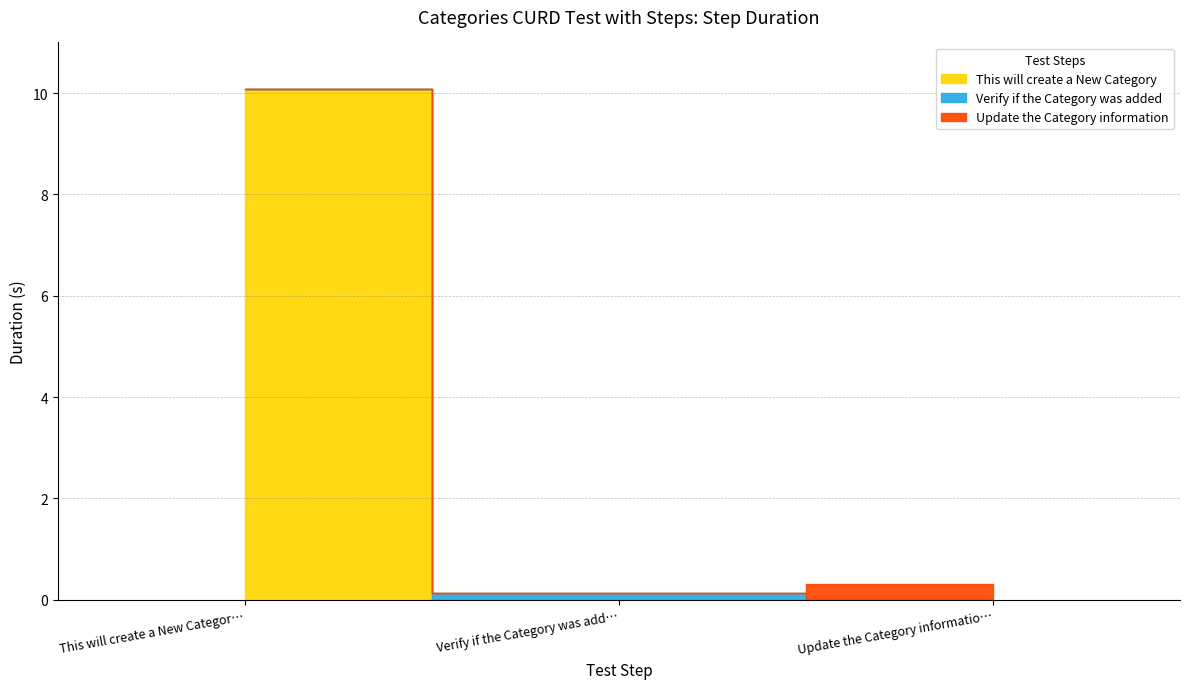

Is it true that the value at Update the Category information is 0.3?

True